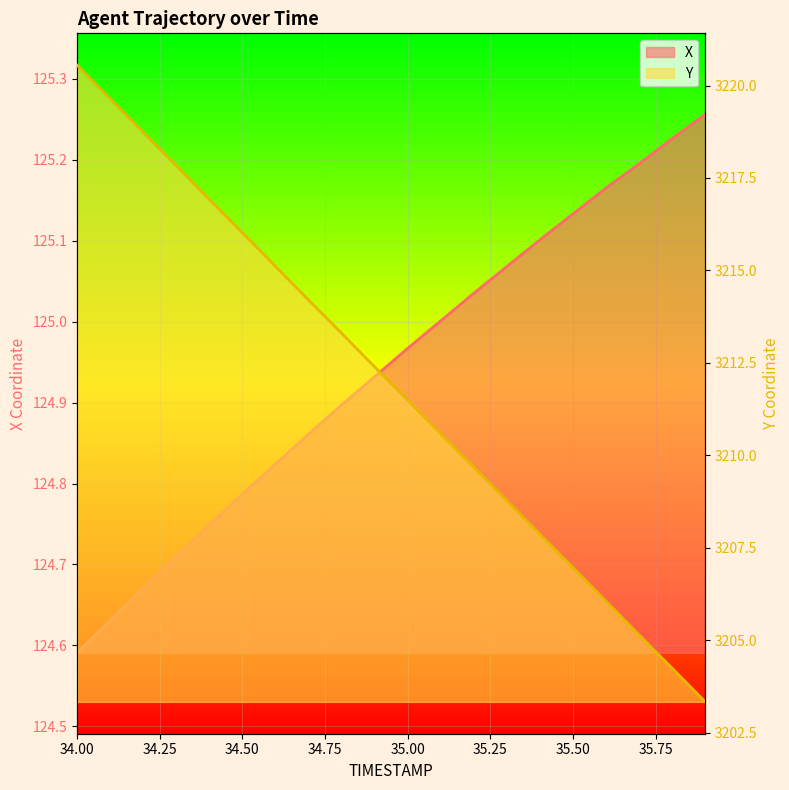

What position from the right is 34.5?

15